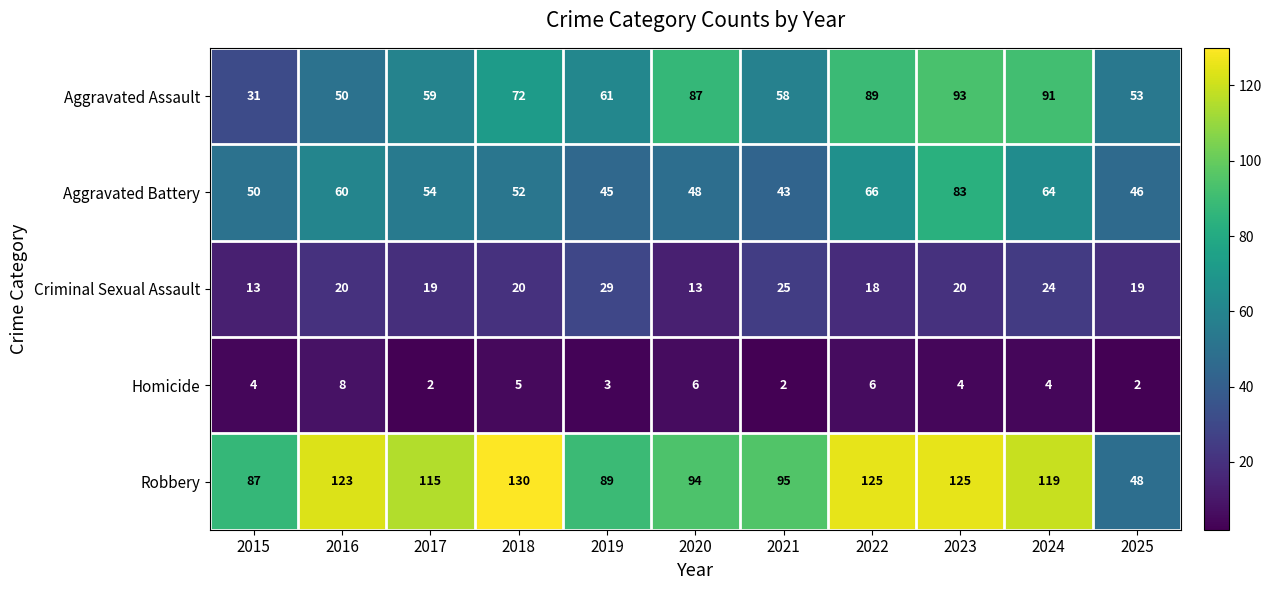

What is the approximate value of Robbery at 2019?

89